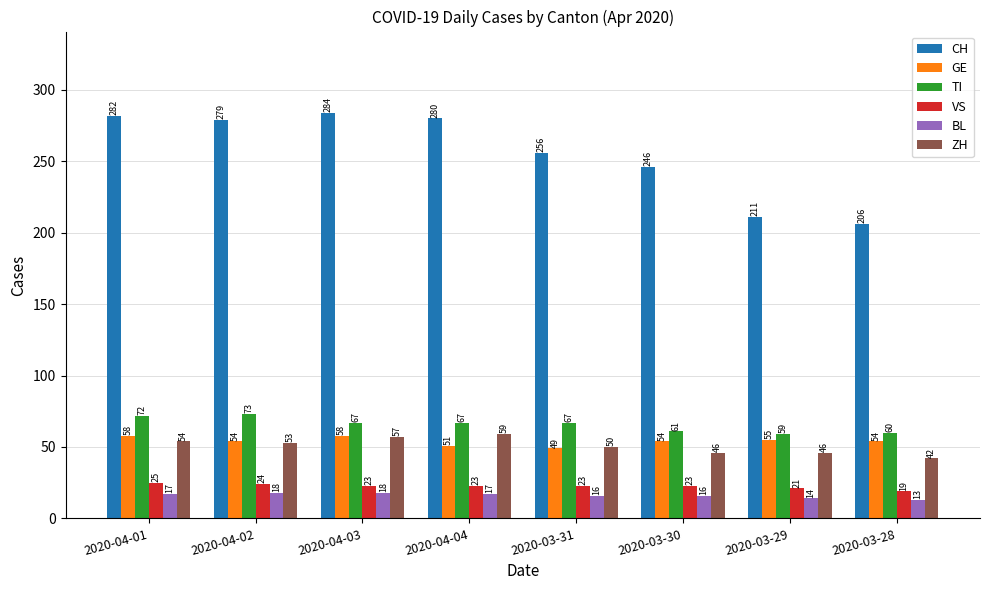

Between 2020-04-04 and 2020-03-29, which series saw the biggest shift?

CH